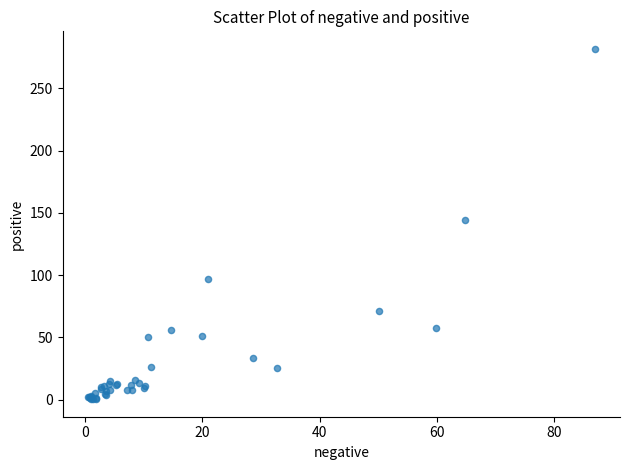

What Y value in the scatter plot is closest to 141?

144.5